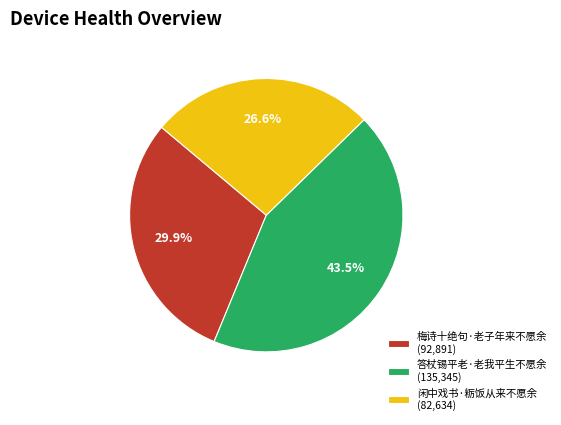

What percentage is NOT represented by 梅诗十绝句·老子年来不愿余?

70.1%